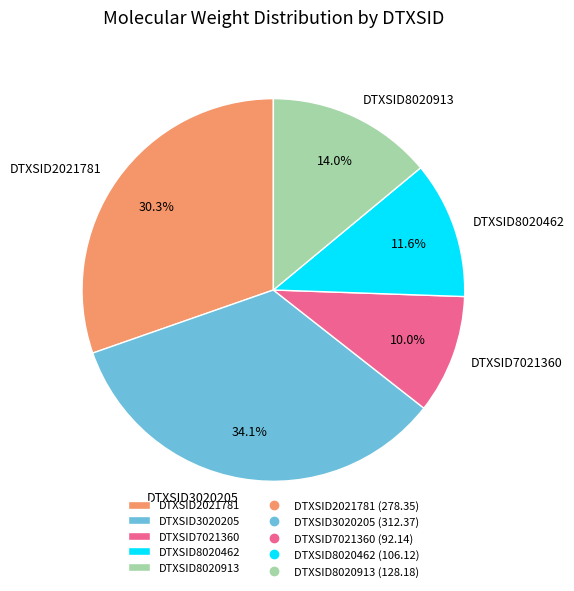

Is the sum of DTXSID2021781 and DTXSID8020462 greater than half?

No